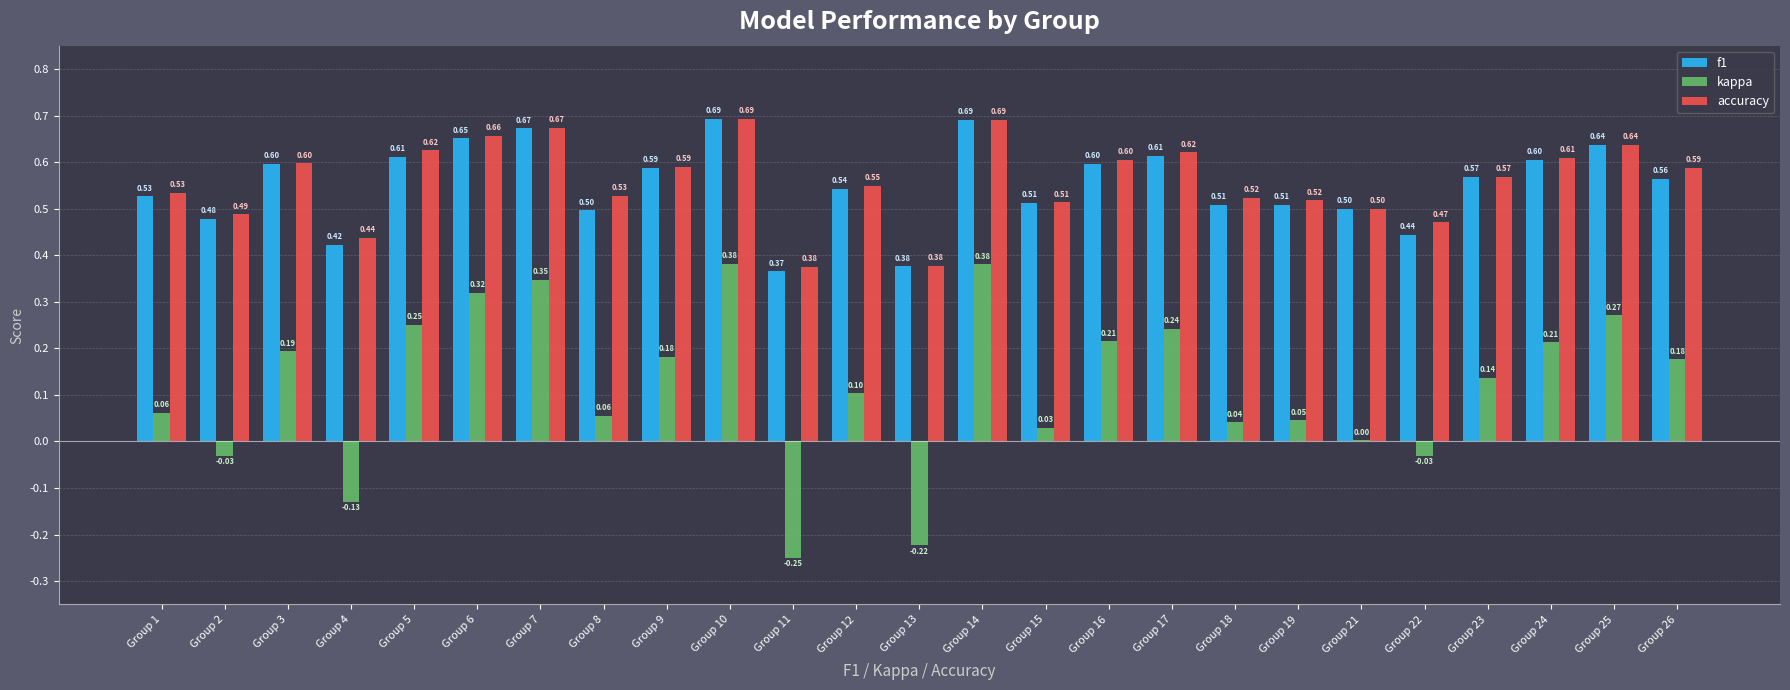

Is the value of accuracy at Group 13 greater than the value of kappa at Group 15?

Yes